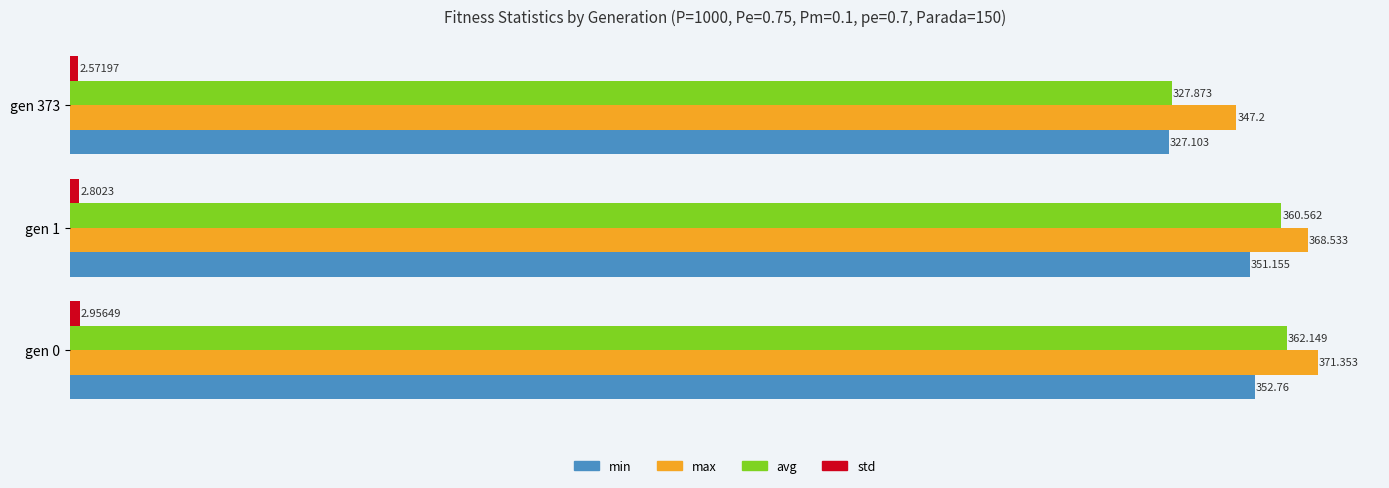

Which series has the largest range (max minus min)?

avg